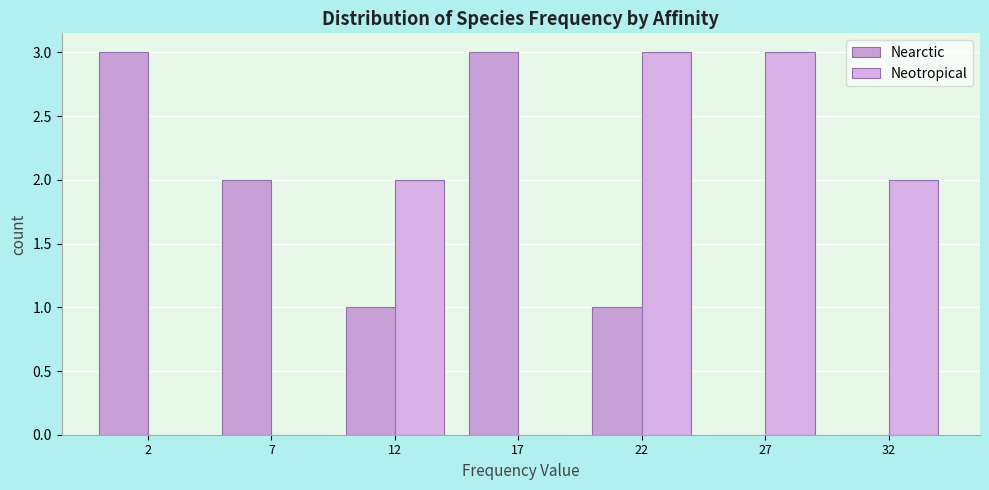

Are the bars horizontal?

No